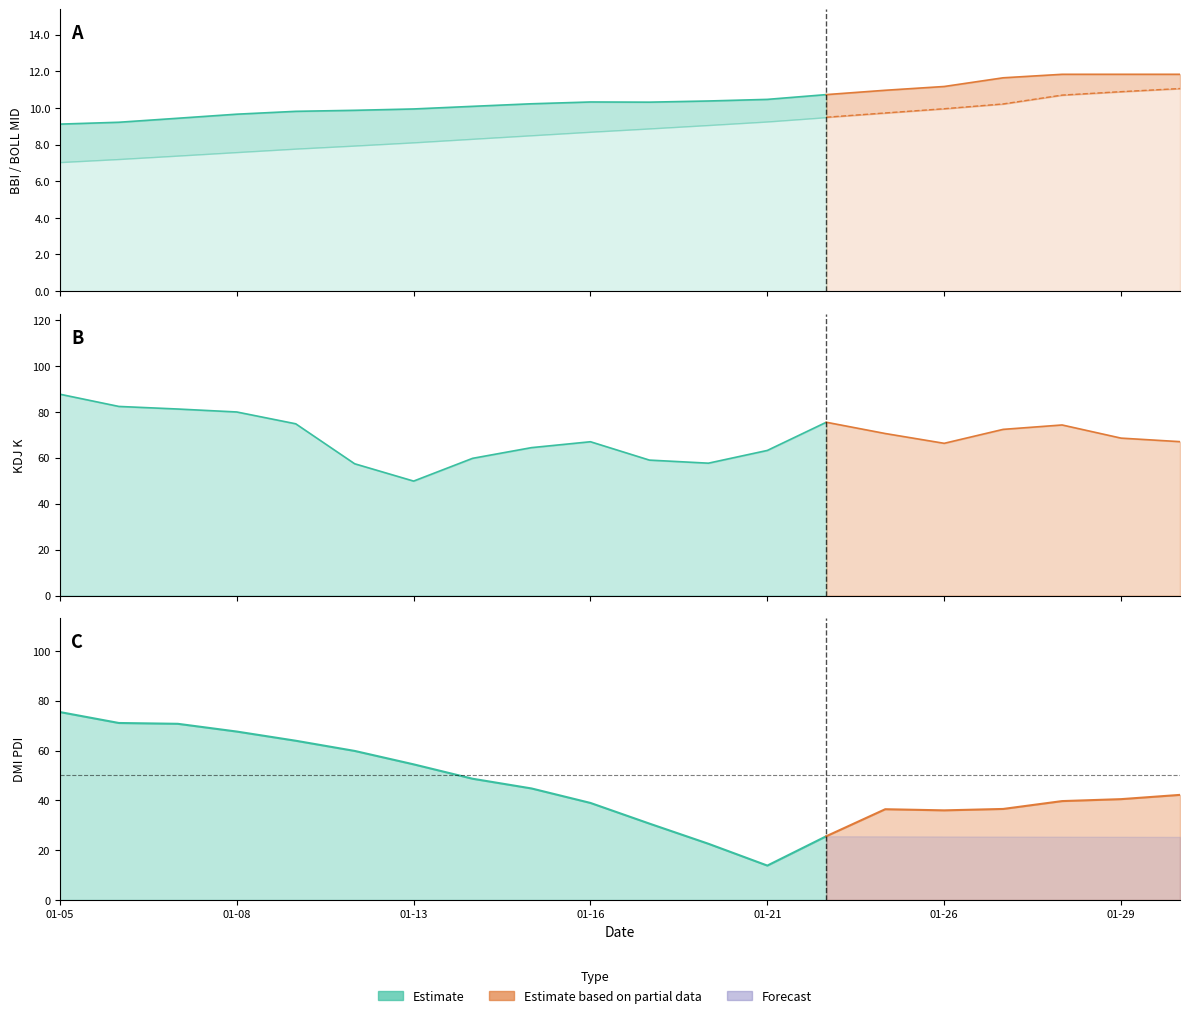

What is the total value across all series at 2015-01-30?

143.9